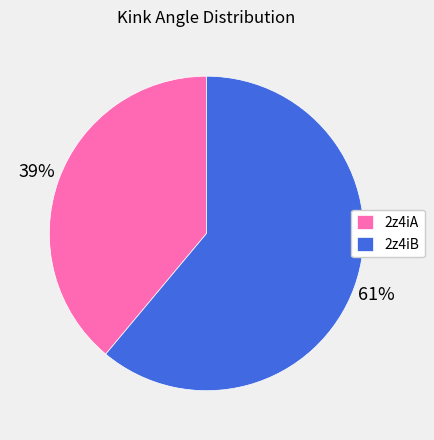

Does any single category account for the majority?

Yes